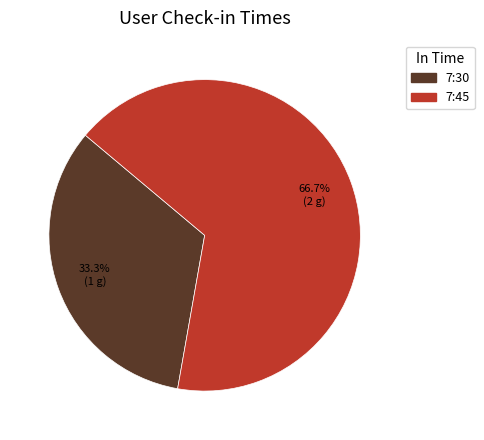

What is the majority slice?

7:45